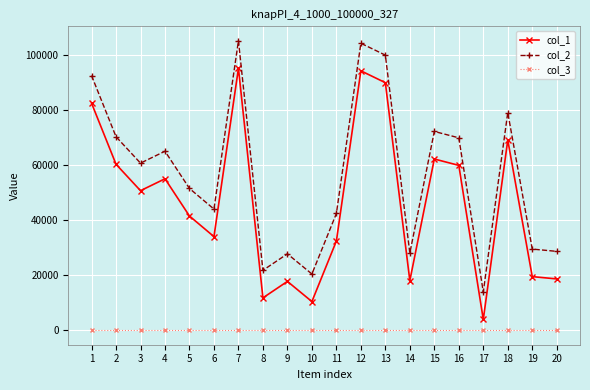

True or false: col_2 has a value of 51461 at 5.

True